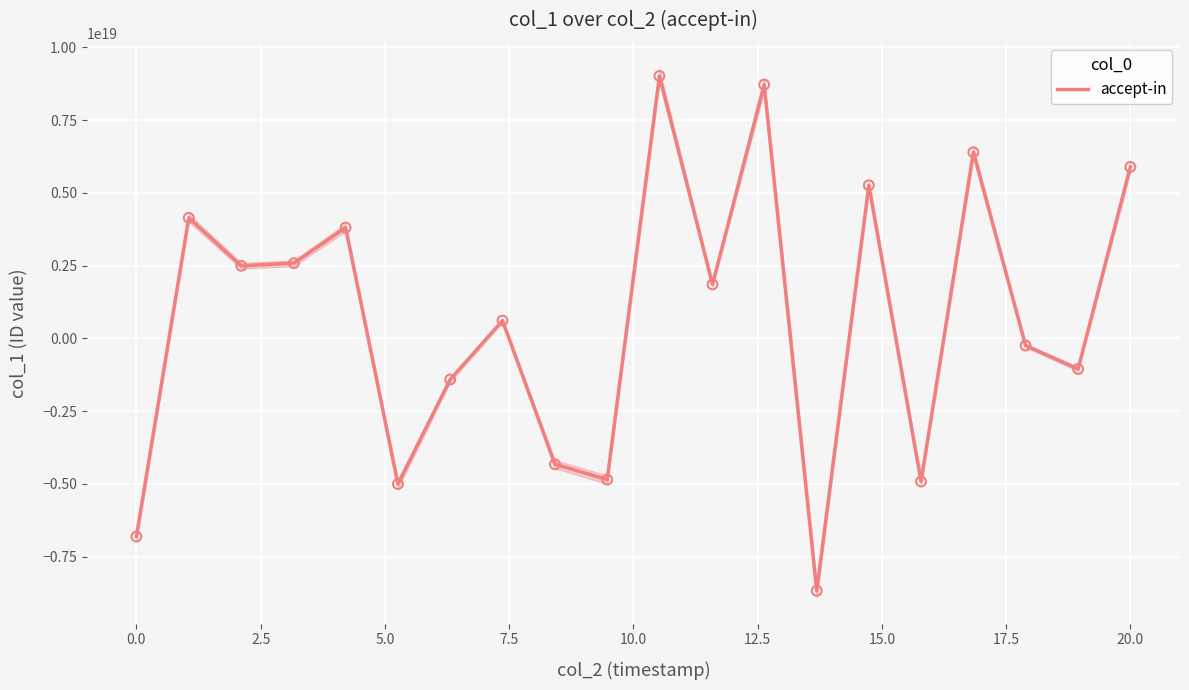

What is the change in value from −2.5 to 0.0?

+10955654007764271104